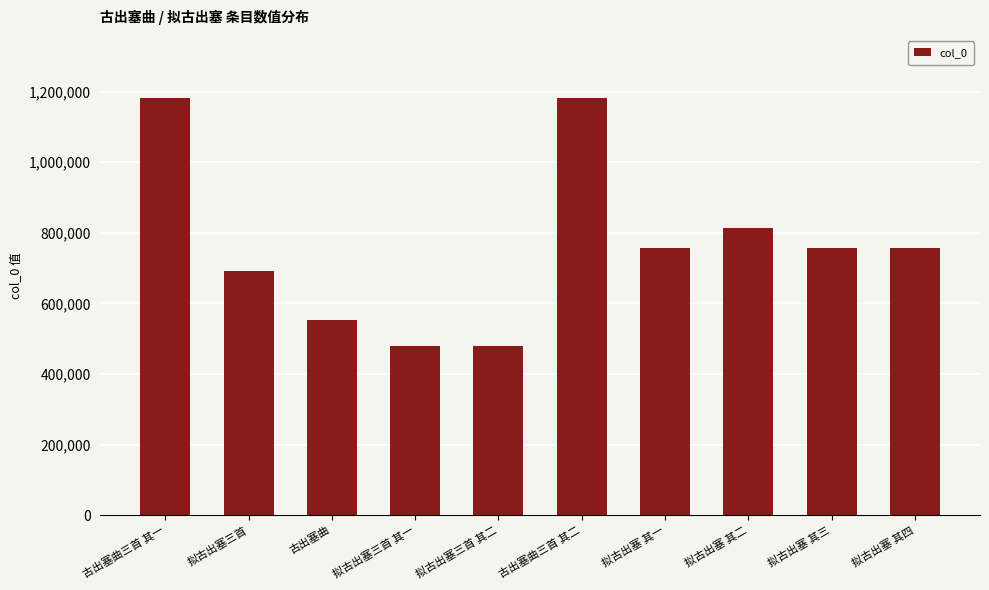

How many data points does each series have?

10